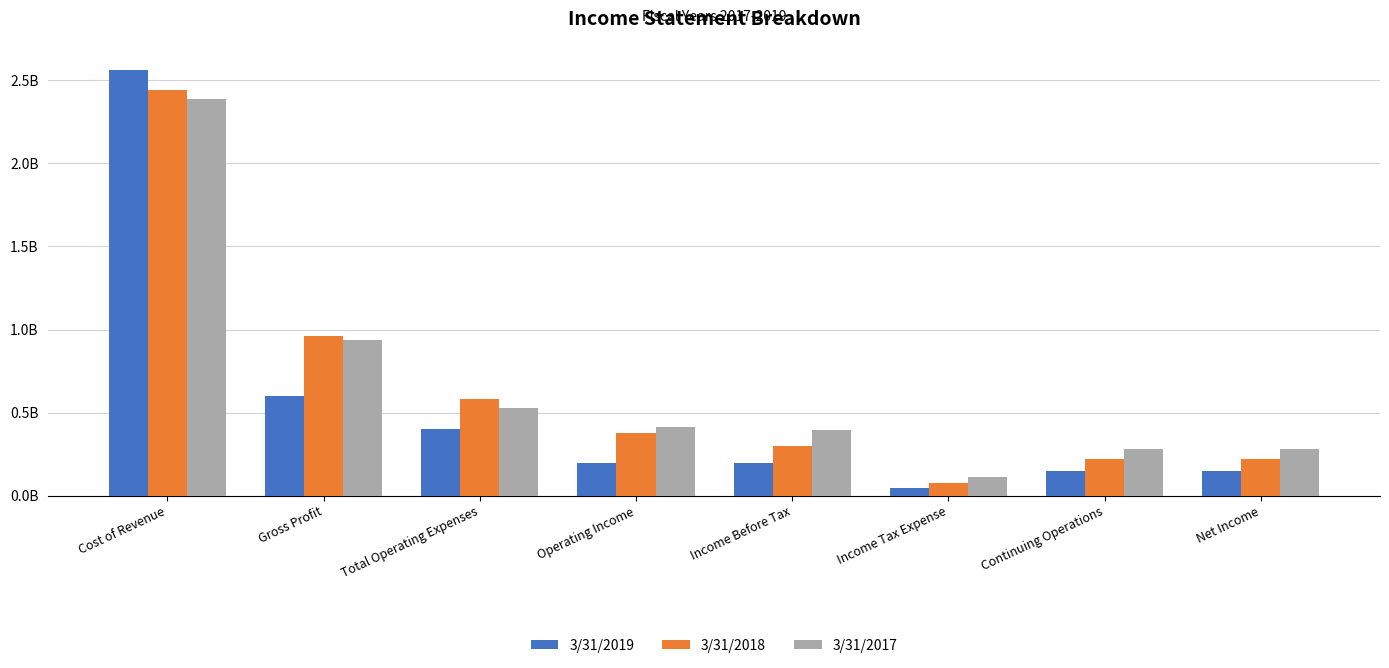

What is the label of the 5th bar from the right?

Operating Income